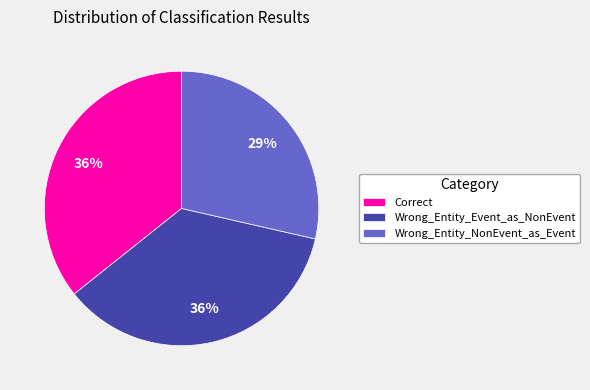

Do Wrong_Entity_Event_as_NonEvent and Correct together represent more than half of the pie?

Yes